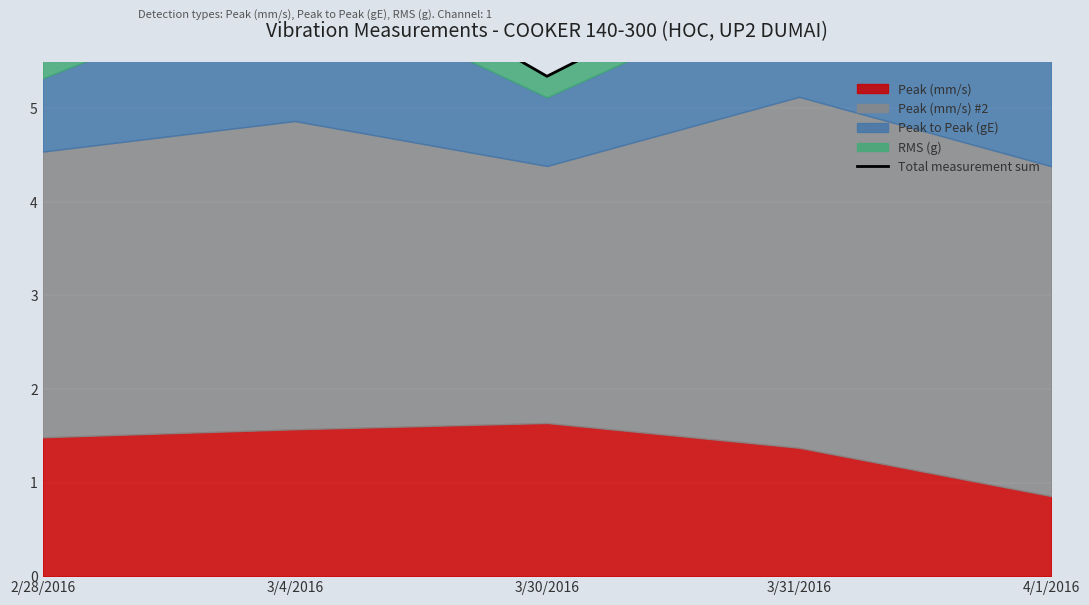

What is the value of the 4th point from the left?

6.7